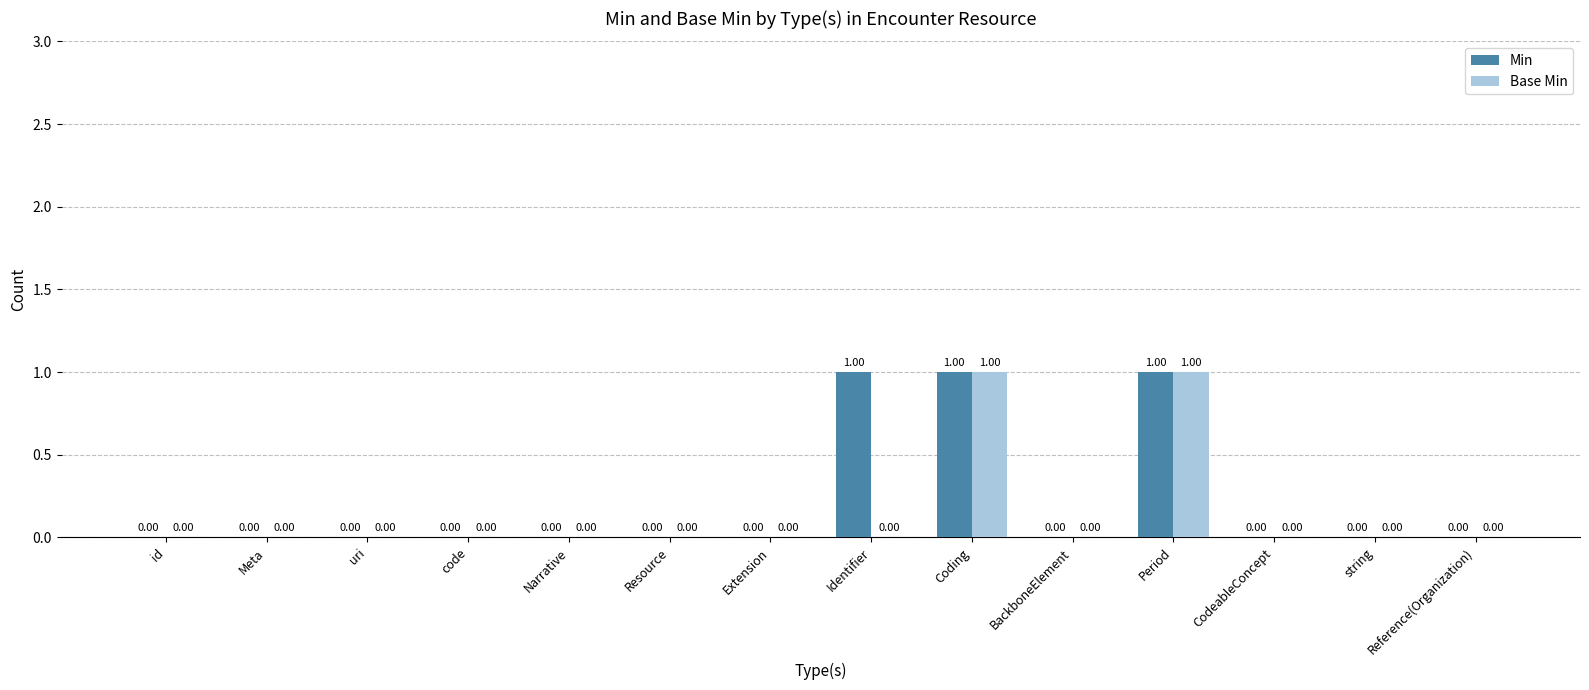

How many data points in Min are above 0?

3